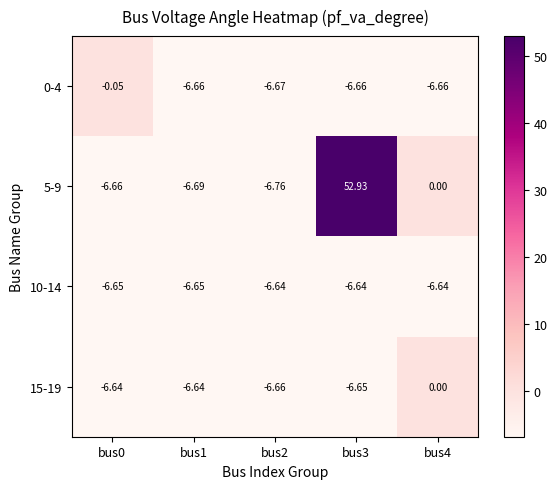

Is the value of 0-4 at bus0 greater than the value of 15-19 at bus0?

Yes